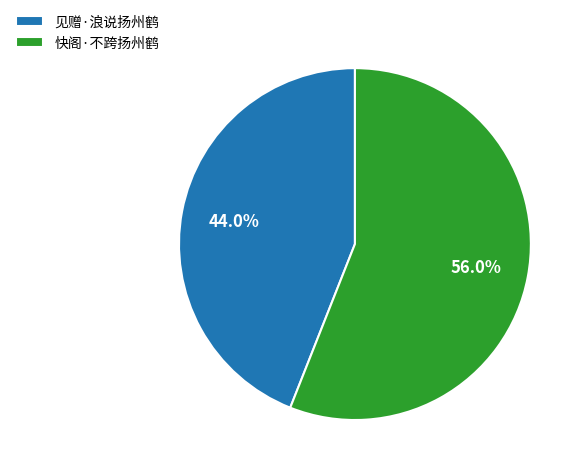

To the nearest percent, what is the difference between the 快阁·不跨扬州鹤 and 见赠·浪说扬州鹤 slice percentages?

12%